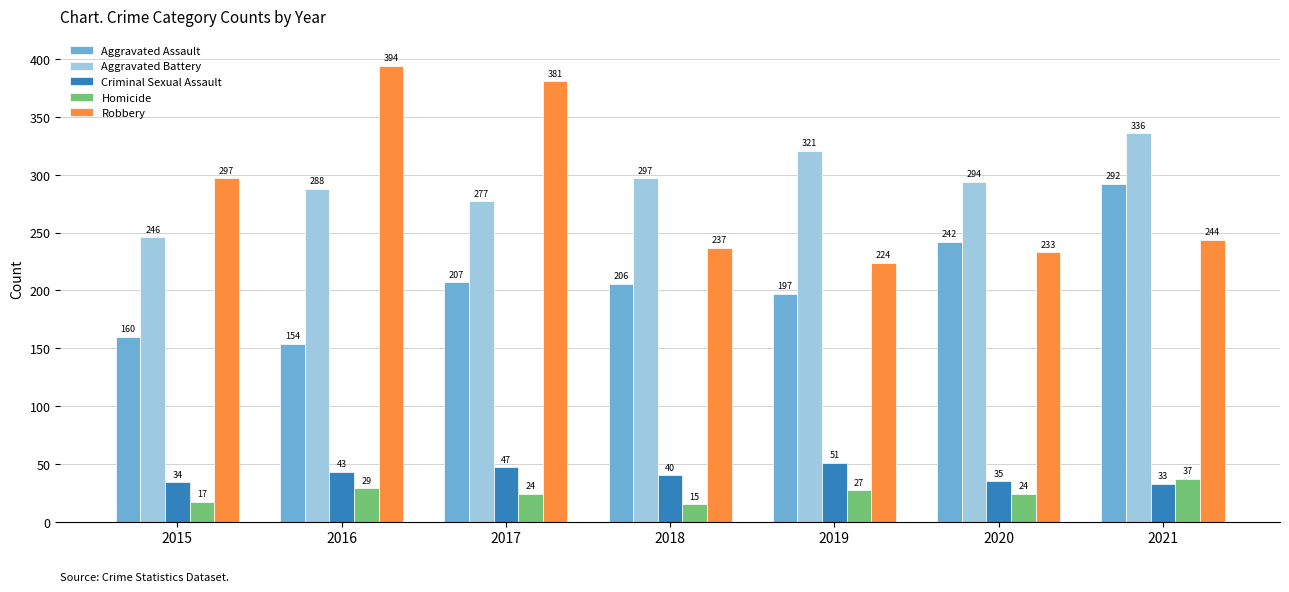

Is it true that Homicide equals 24 at 2020?

True